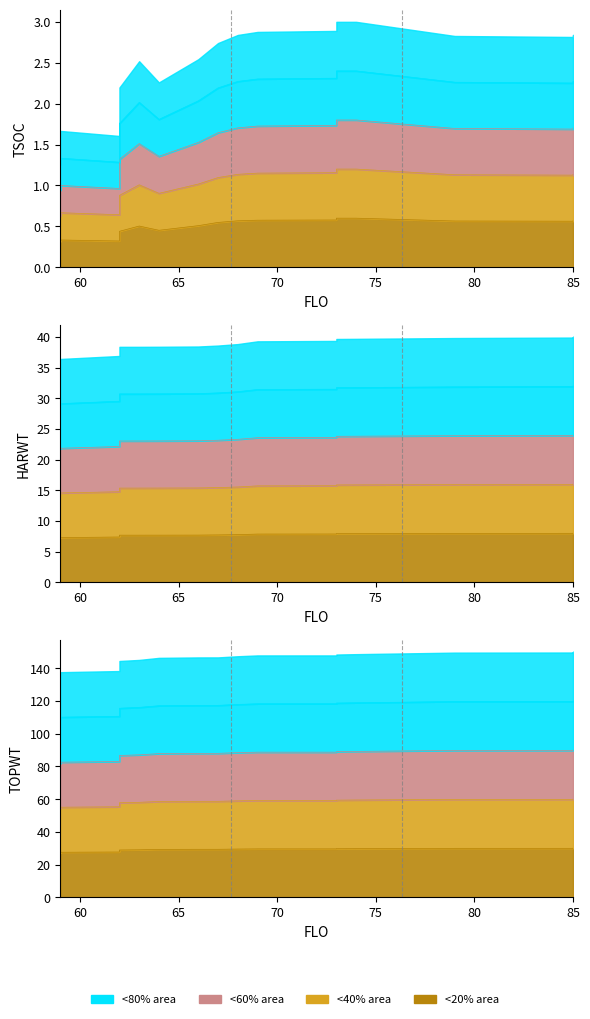

How many lines are shown in the chart?

3